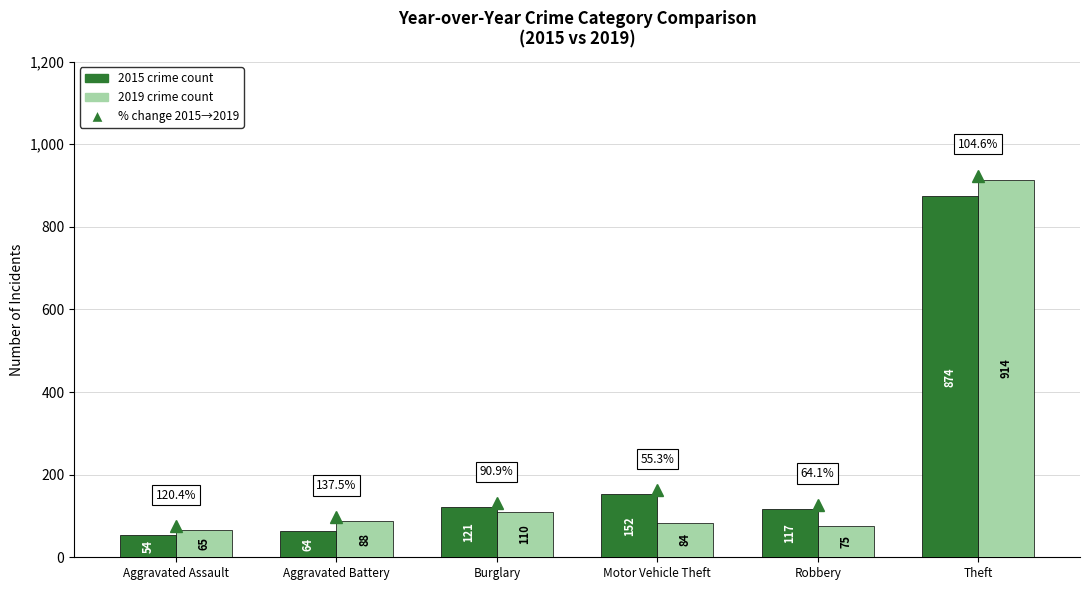

What is the difference between the 2019 crime count values at Aggravated Battery and Robbery?

13